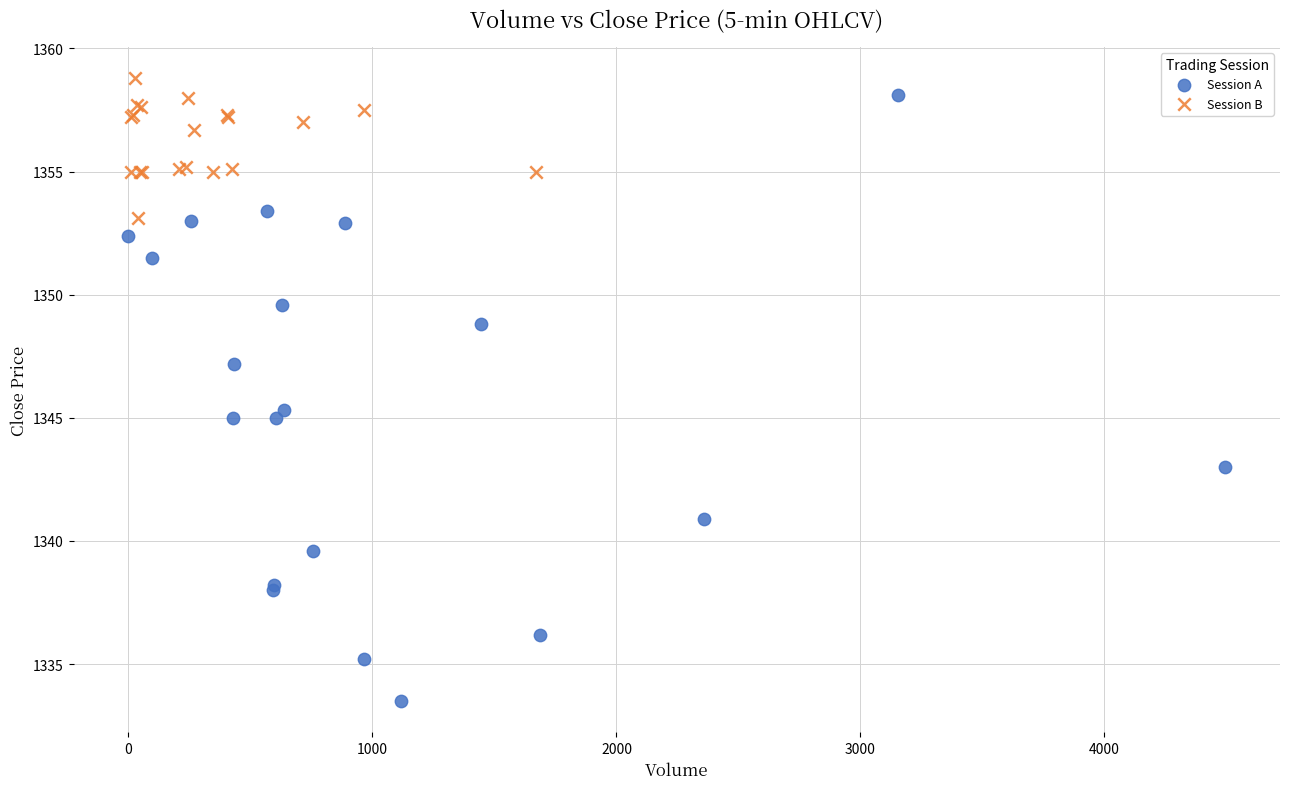

Which series has the largest Y range (max minus min)?

Session A